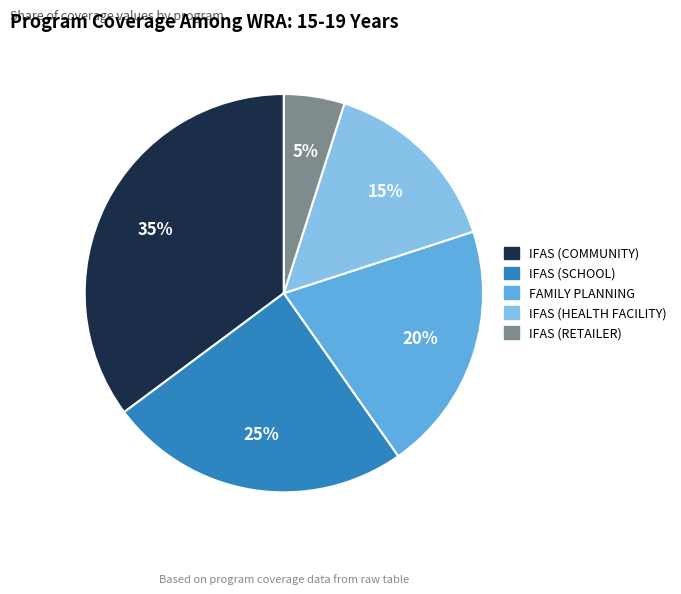

Is there a majority slice in this chart?

No